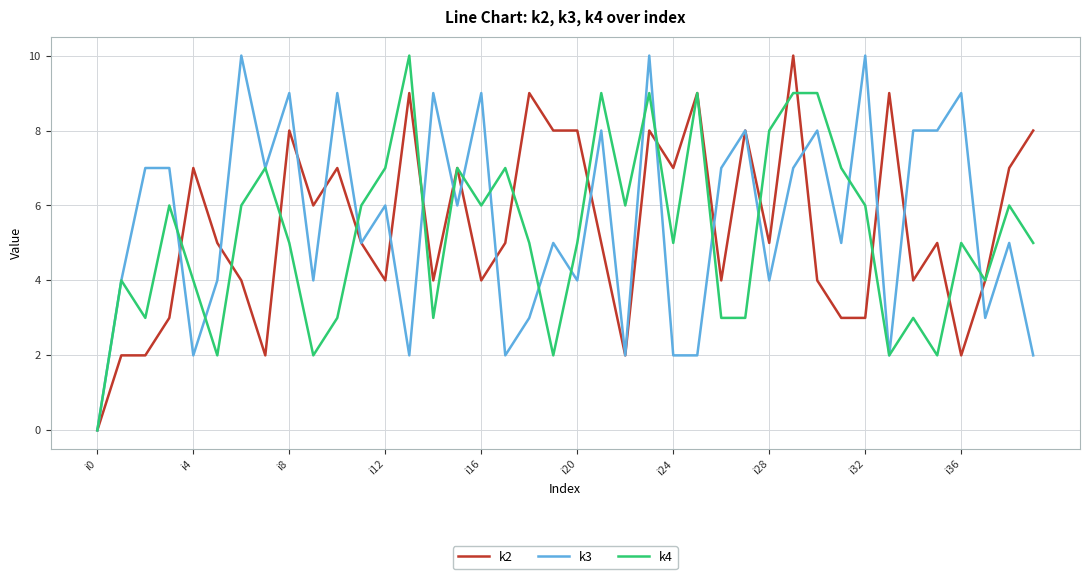

True or false: k3 has more than 0 interior local peaks.

True